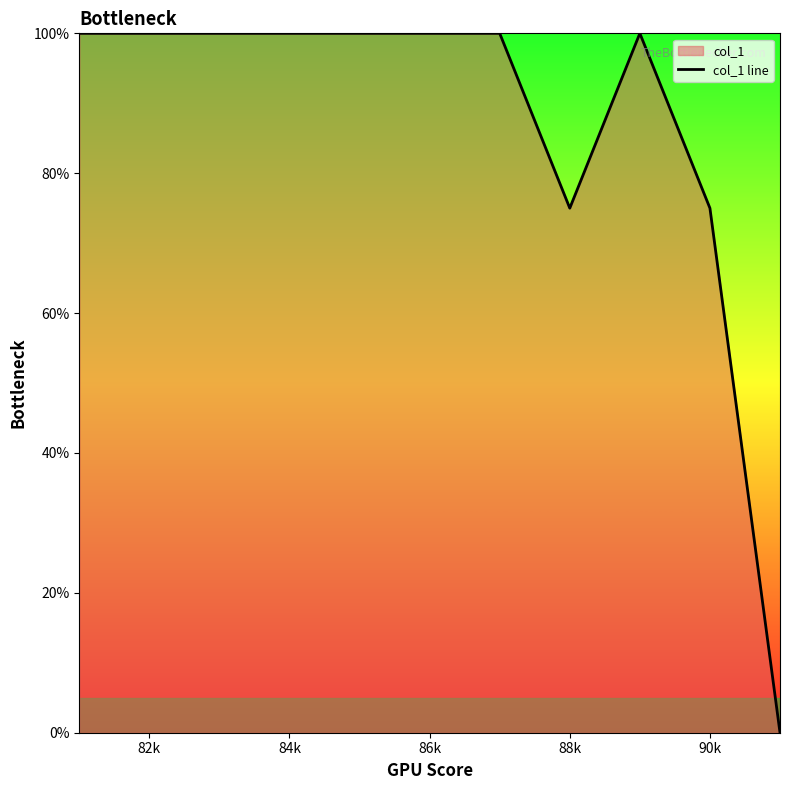

The value at 88k is 75. True or false?

True